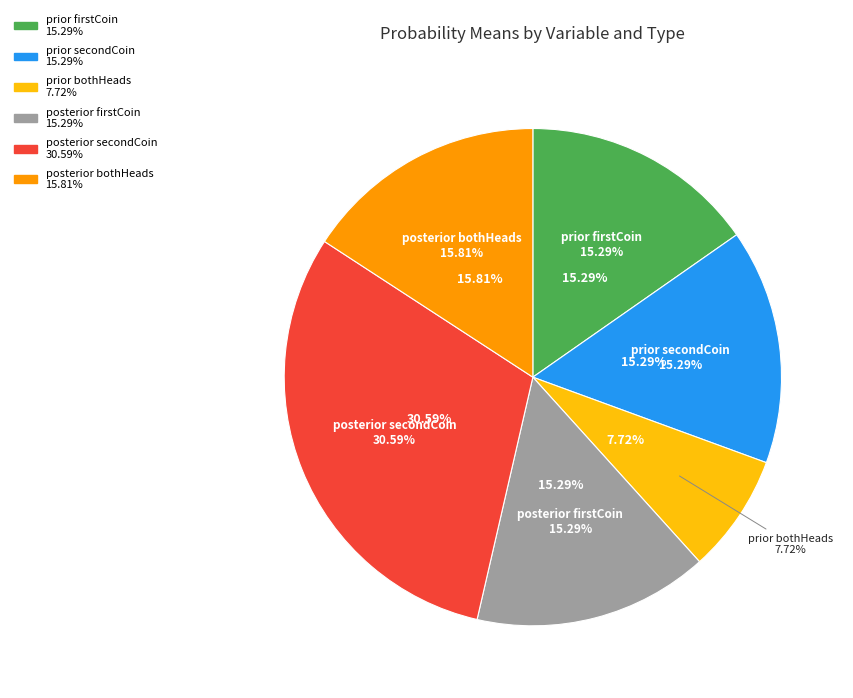

What percentage is the prior_bothHeads slice, to the nearest percent?

8%